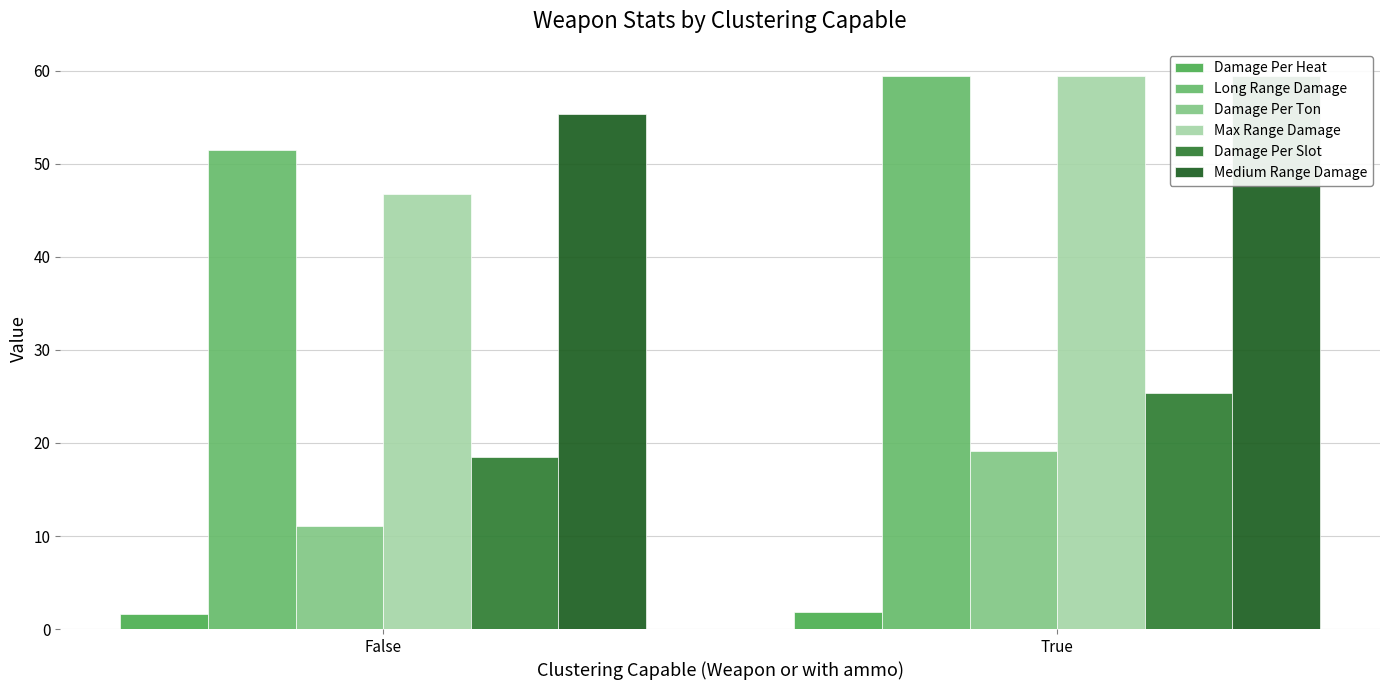

What is the label of the 1st bar from the right?

True